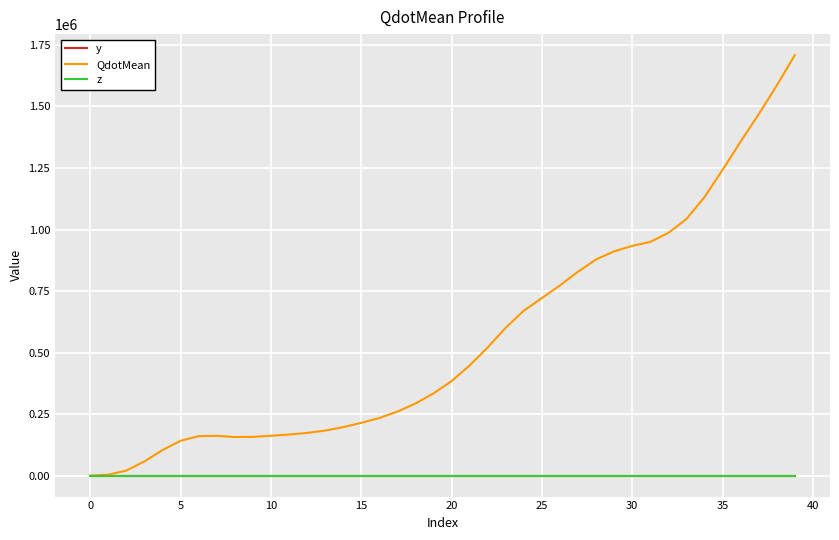

Is this an area chart (filled region under the line)?

No